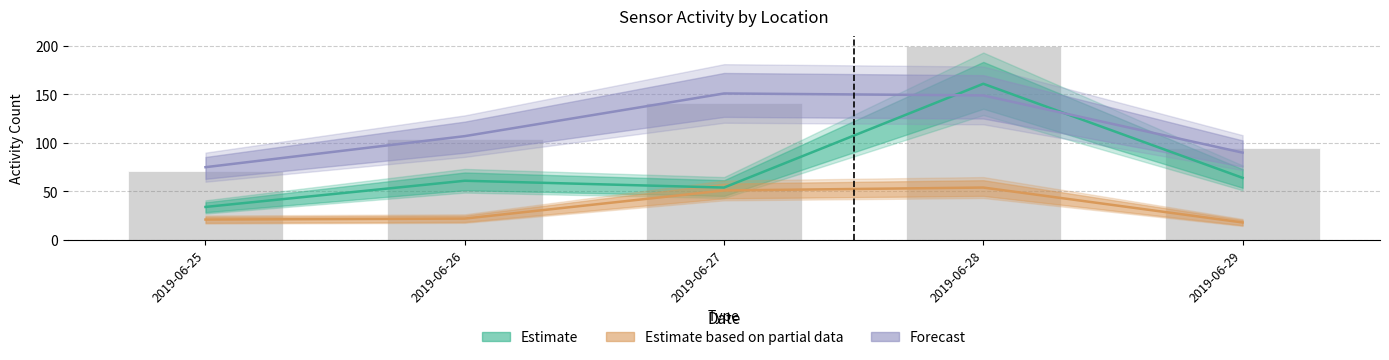

The value of bathroom at 2019-06-26 is 32. True or false?

False